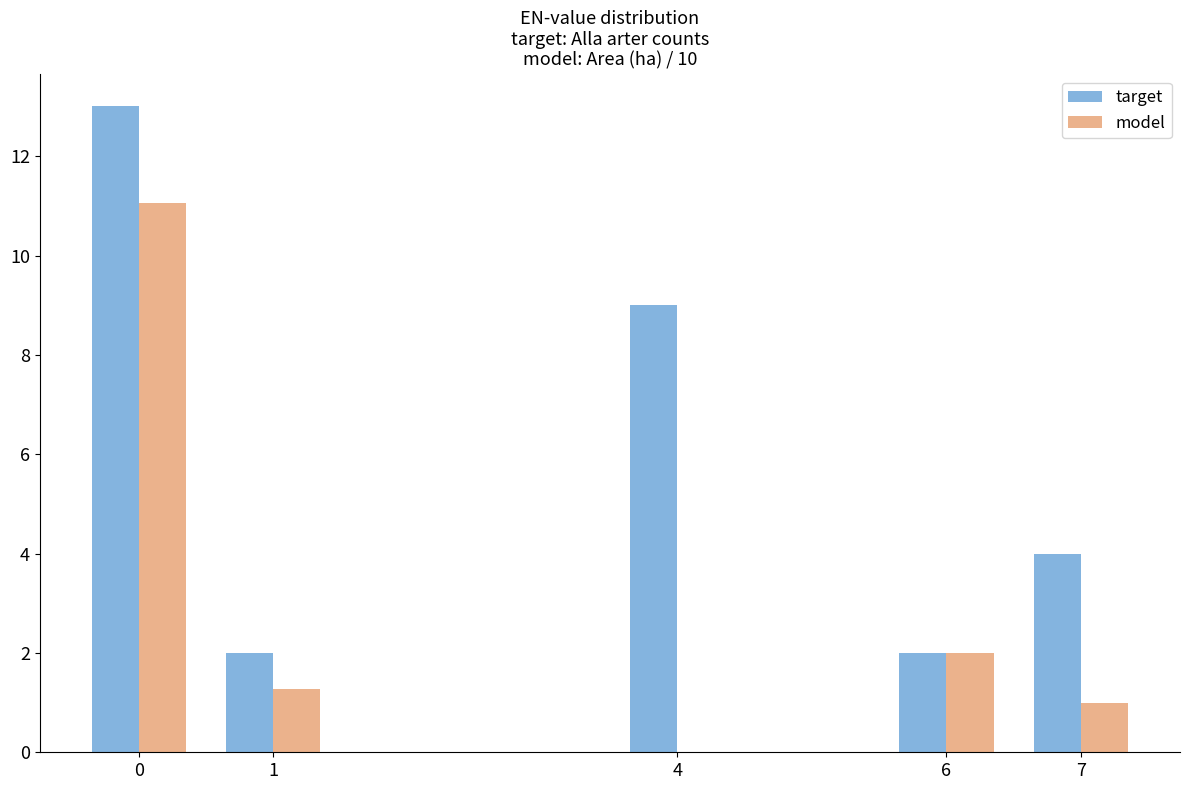

Are the bars grouped side by side (vs. stacked)?

Yes